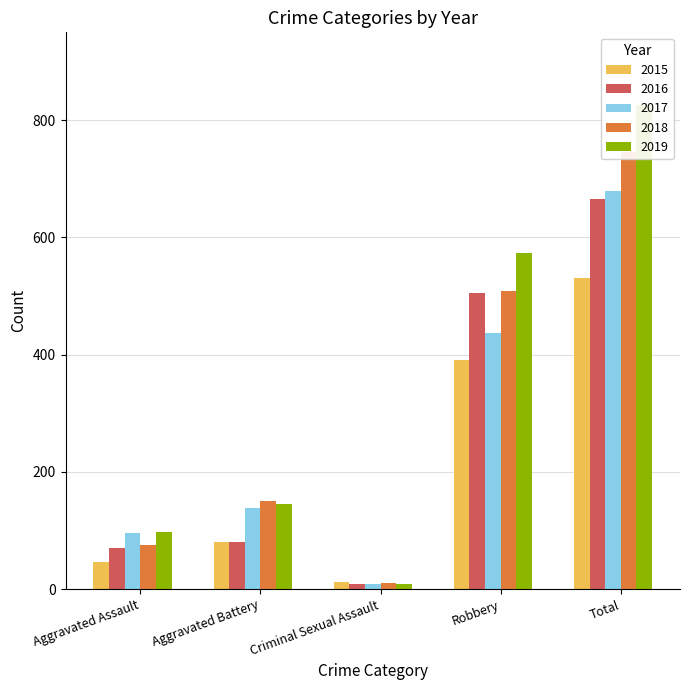

Reading left to right, list all the values displayed in this chart.

2015: 46	81	12	391	530
2016: 71	80	8	506	666
2017: 95	139	8	437	680
2018: 75	151	11	508	746
2019: 97	145	8	574	826